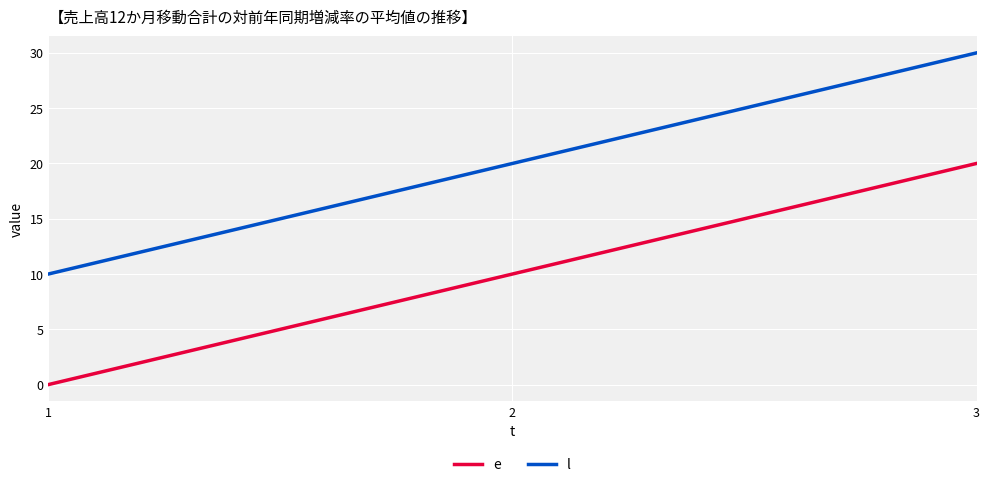

What is the difference between the highest and lowest values at 3?

10